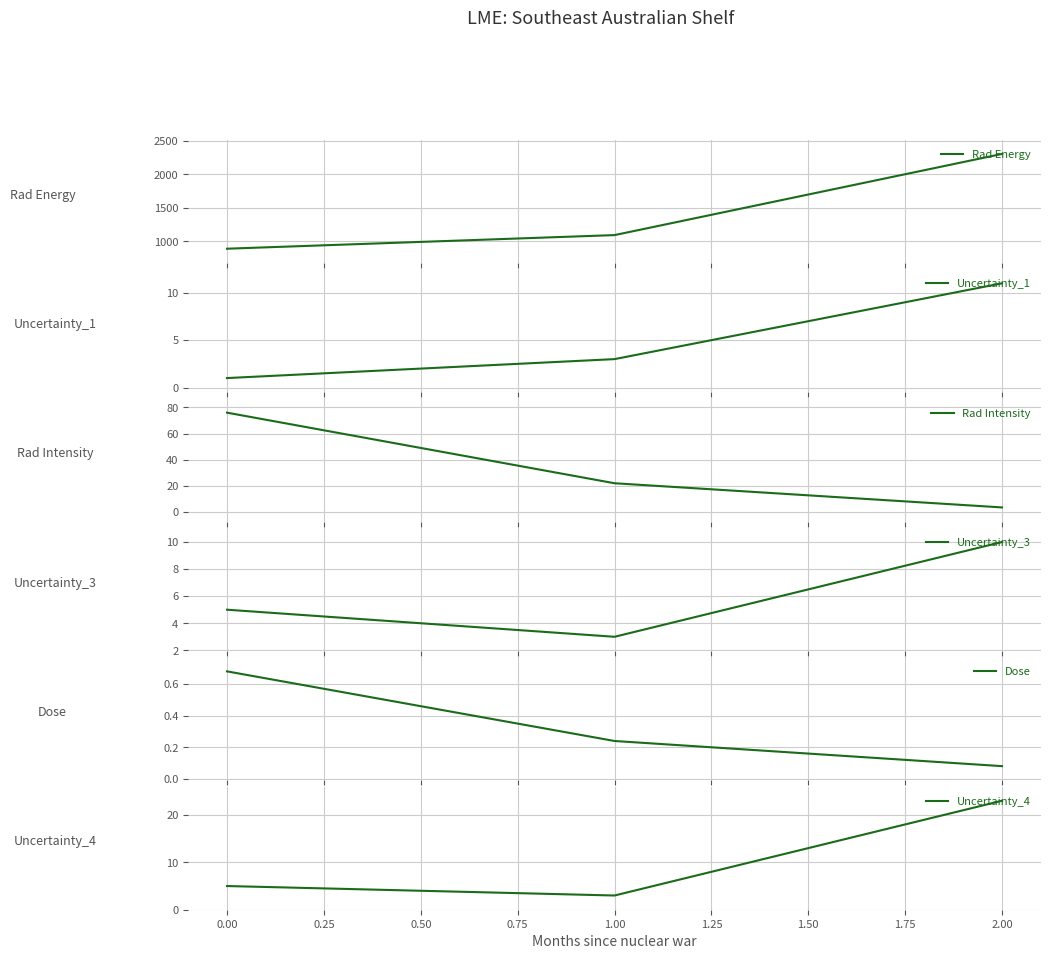

Which series has the widest spread of values?

Rad Energy